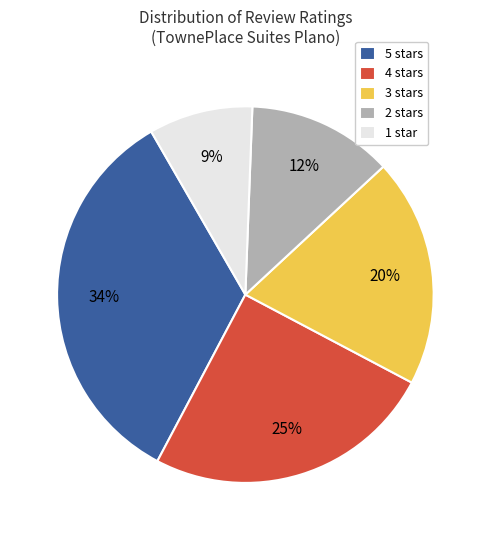

Between 5 stars and 1 star, which is larger?

5 stars